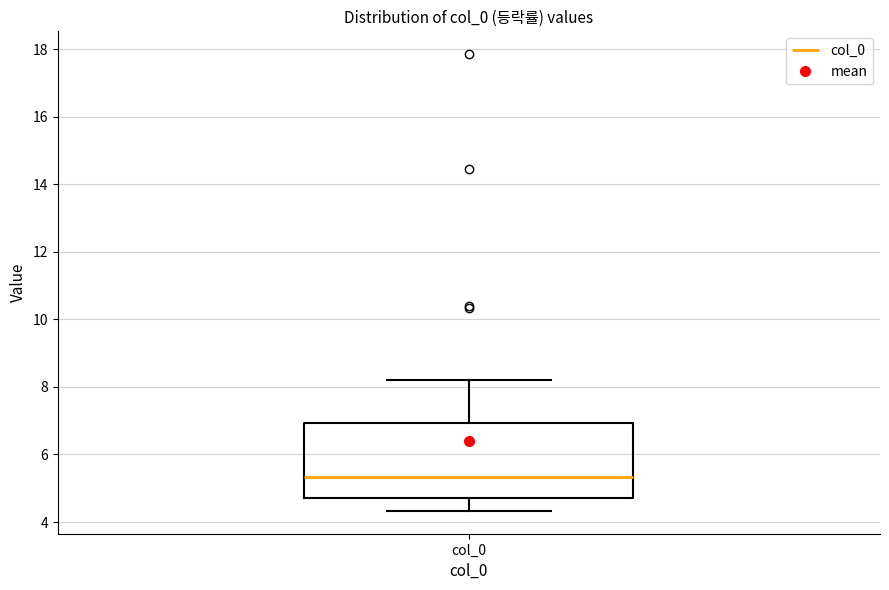

Read this box plot against the y-axis: the position of the median line, the range covered by the box, and the ends of both whiskers. The values are not printed on the chart, so give them approximately, as read against the axis.

median 5.4, box 4.6 to 7.0, whiskers 4.4 to 8.2